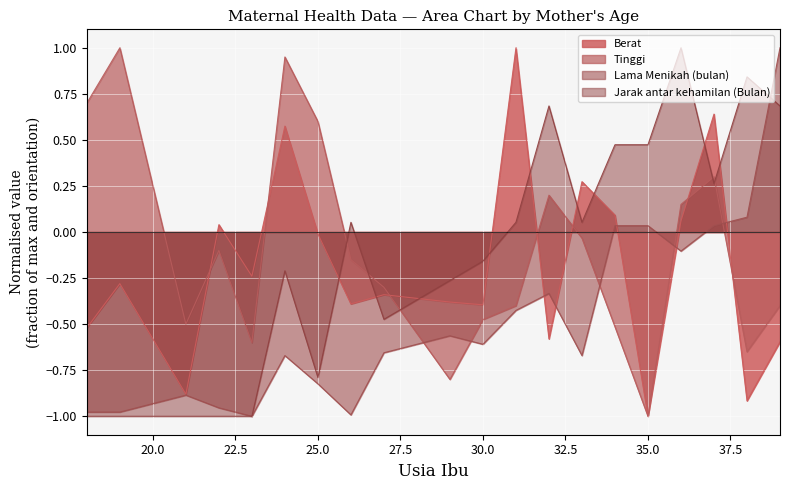

Which series has the largest total across all categories?

Tinggi